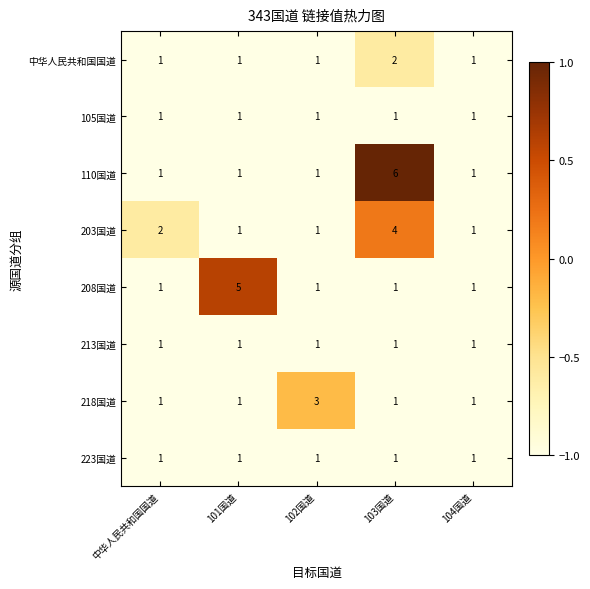

Which series changed the most between 中华人民共和国国道 and 104国道?

203国道